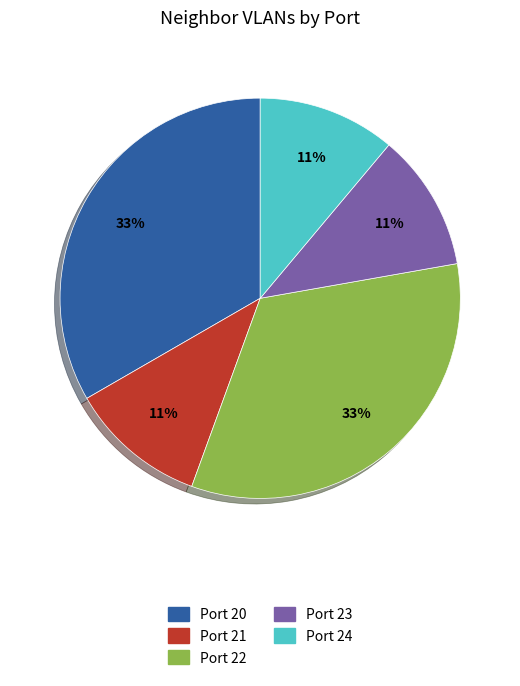

To the nearest percent, what is the combined percentage of Port 24 and Port 20?

44%